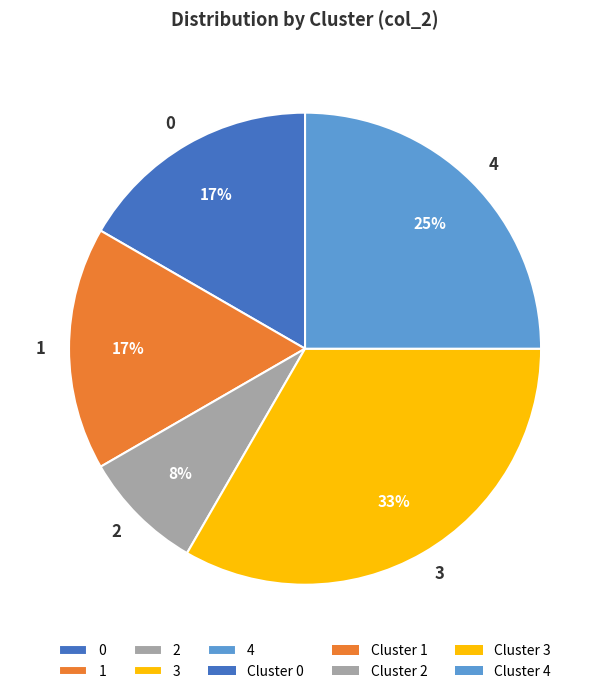

Which slice is the largest?

3